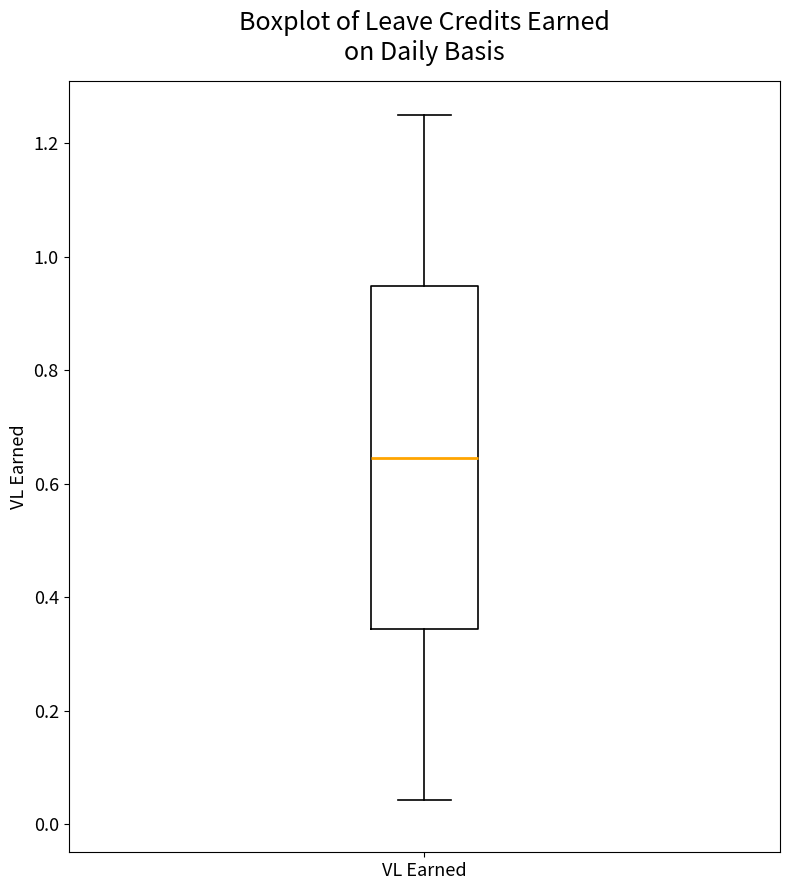

Read this box plot against the y-axis: the position of the median line, the range covered by the box, and the ends of both whiskers. The values are not printed on the chart, so give them approximately, as read against the axis.

median 0.64, box 0.34 to 0.94, whiskers 0.04 to 1.26